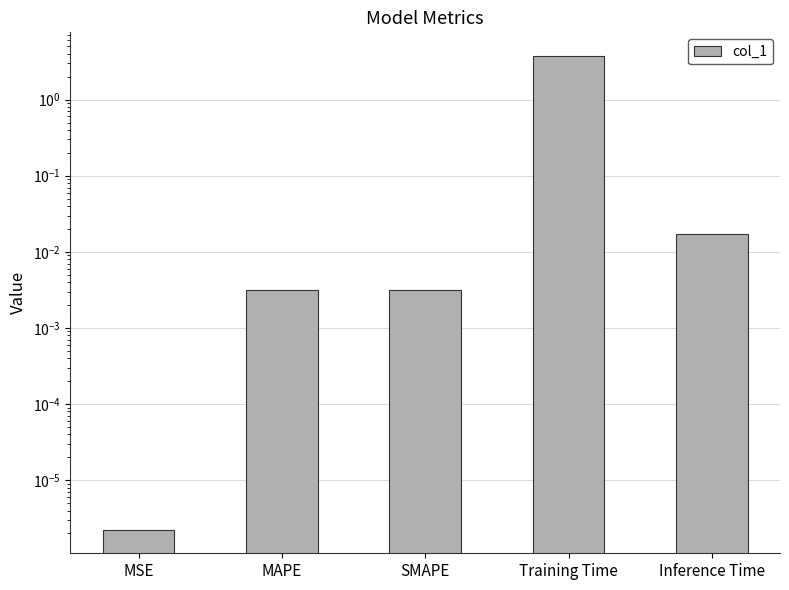

What is the label of the 2nd bar from the right?

Training Time